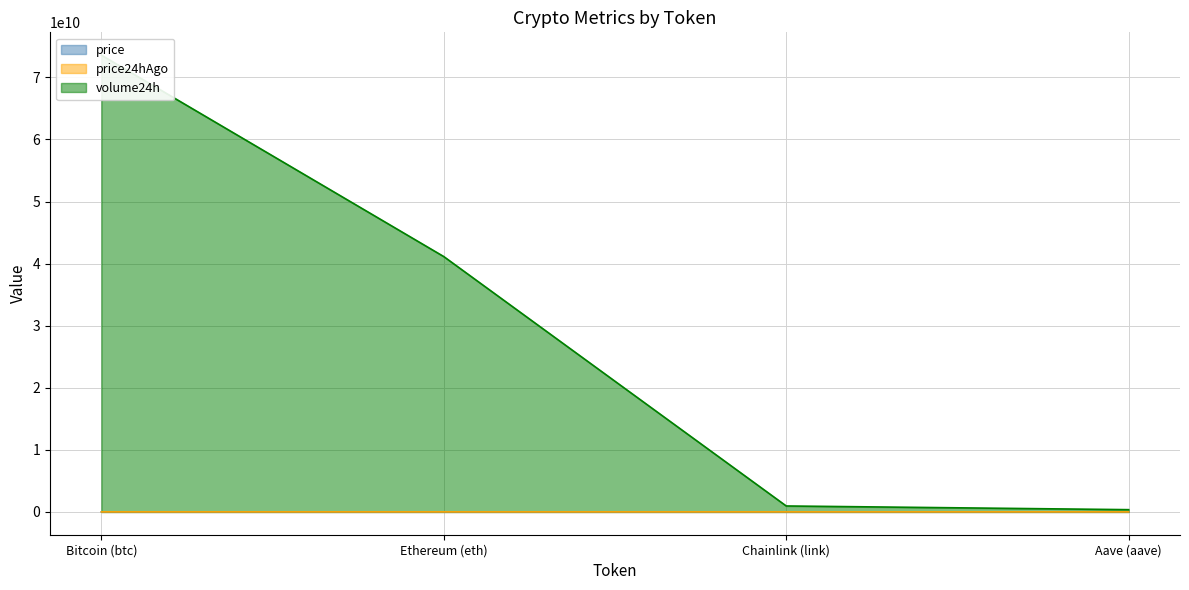

How many intersections are there between price24hAgo and price?

2